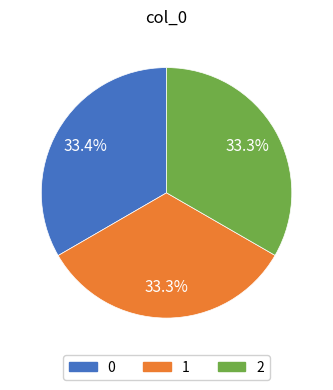

Combined, what portion of the pie is 2 and 0?

66.7%